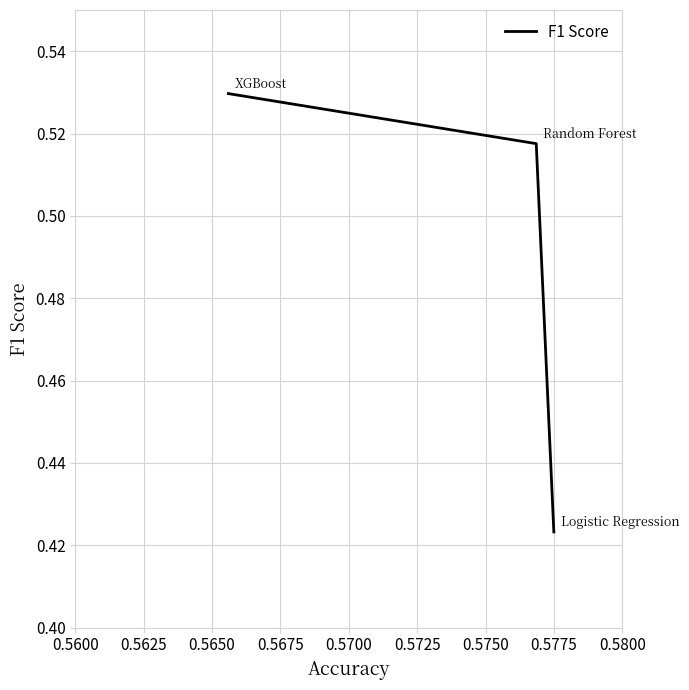

Count the values in the range 0 to 1.

3